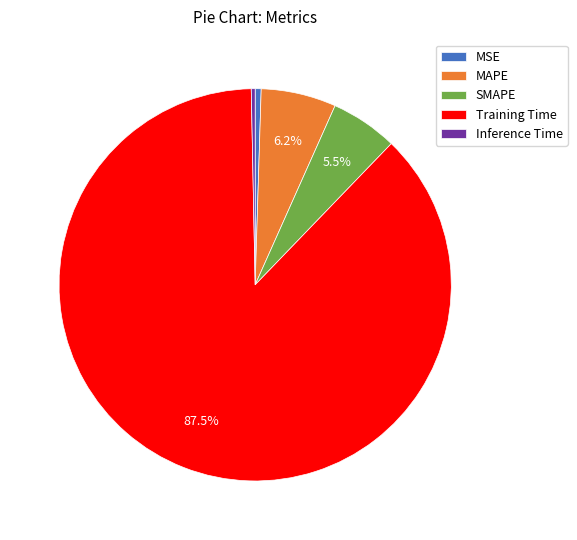

What is the largest slice in the pie chart?

Training Time